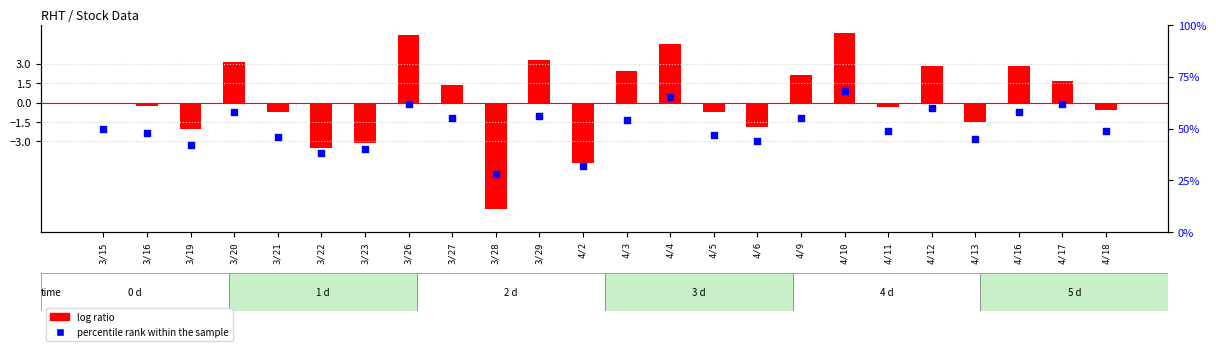

What are all the series names shown in the legend?

log ratio, percentile rank within the sample